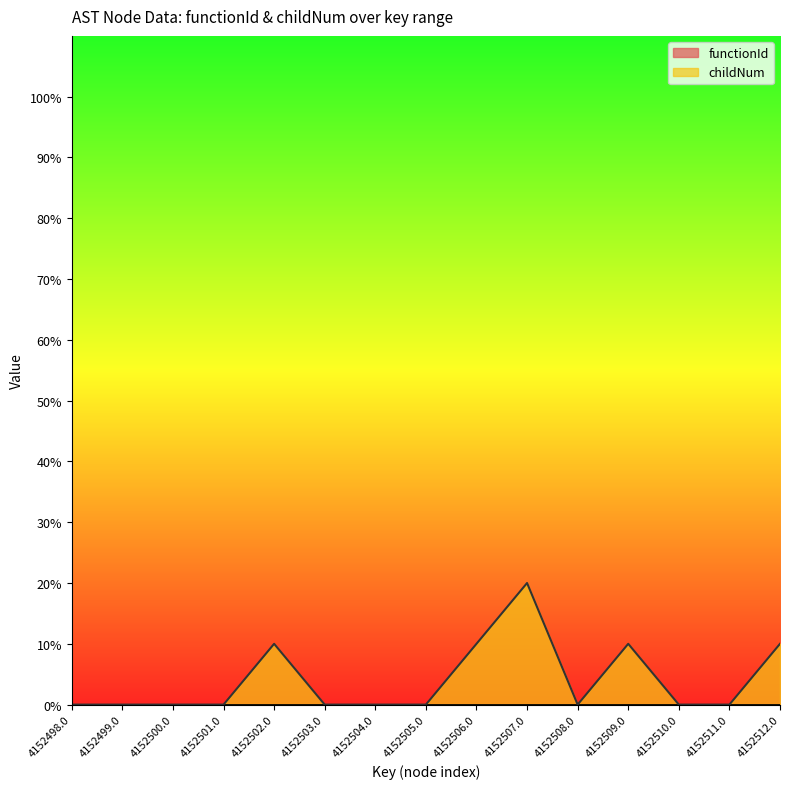

Reading left to right, what are all the values shown in this chart?

4152498=0	4152499=0	4152500=0	4152501=0	4152502=10	4152503=0	4152504=0	4152505=0	4152506=10	4152507=20	4152508=0	4152509=10	4152510=0	4152511=0	4152512=10